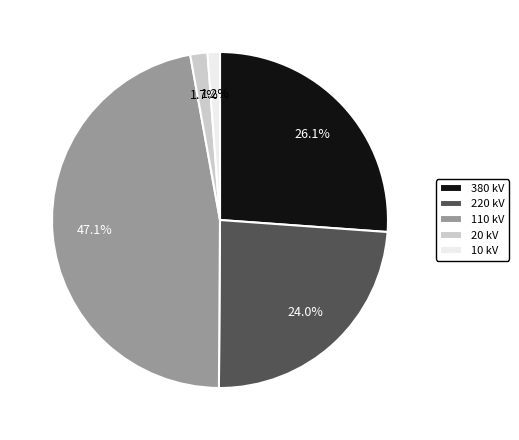

Is 380 kV the majority of the pie?

No